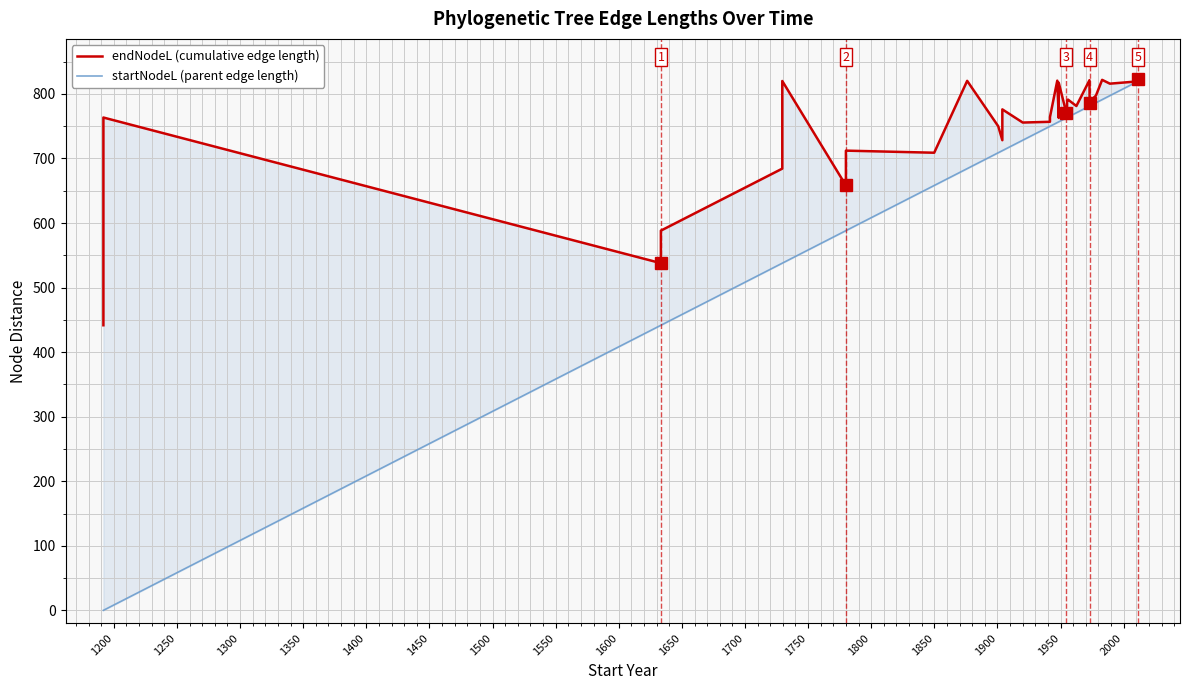

True or false: startNodeL (parent edge length) has more than 1 interior local peaks.

False